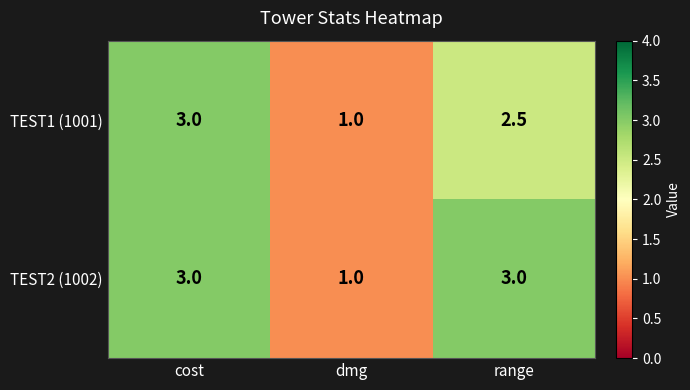

Reading right to left, transcribe all the data shown in this chart.

TEST1 (1001): 2.5	1.0	3.0
TEST2 (1002): 3.0	1.0	3.0